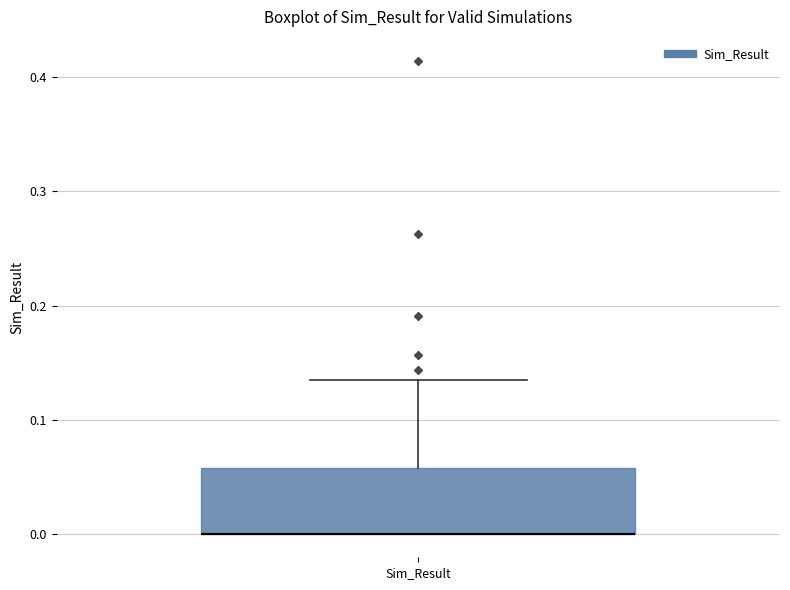

Where is the upper edge of the box for Sim_Result on the y-axis? The values are not printed on the chart, so give them approximately, as read against the axis.

0.06